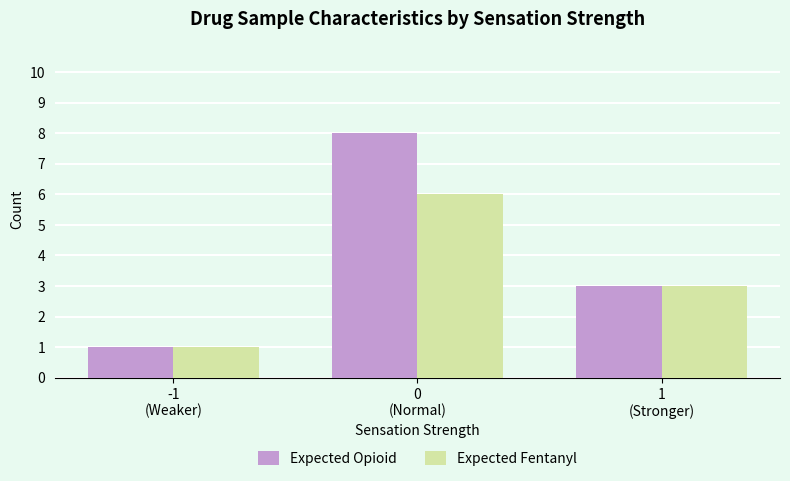

What position from the left is 0
(Normal)?

2